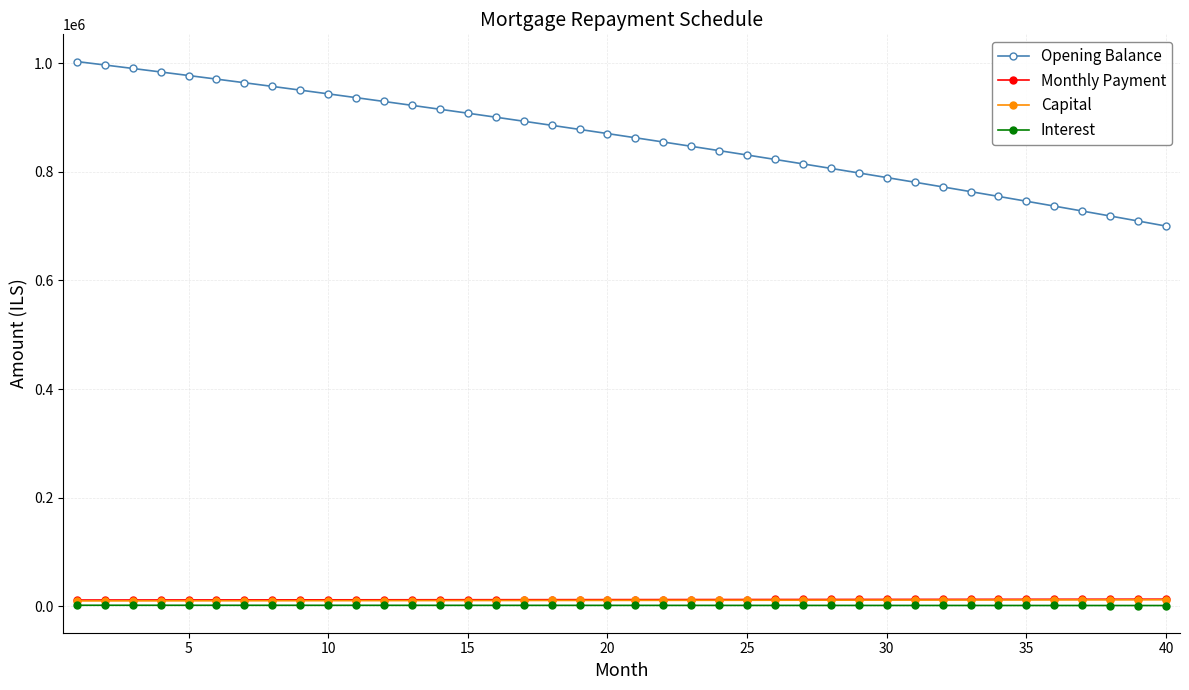

What is the difference between the maximum and minimum values in the Interest series?

505.2